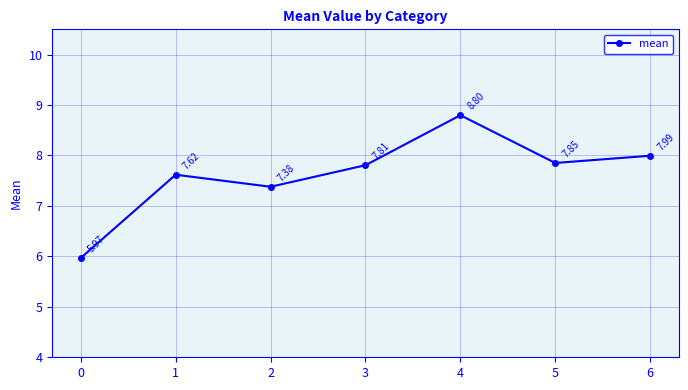

What is the value of the 4th point from the left?

7.8